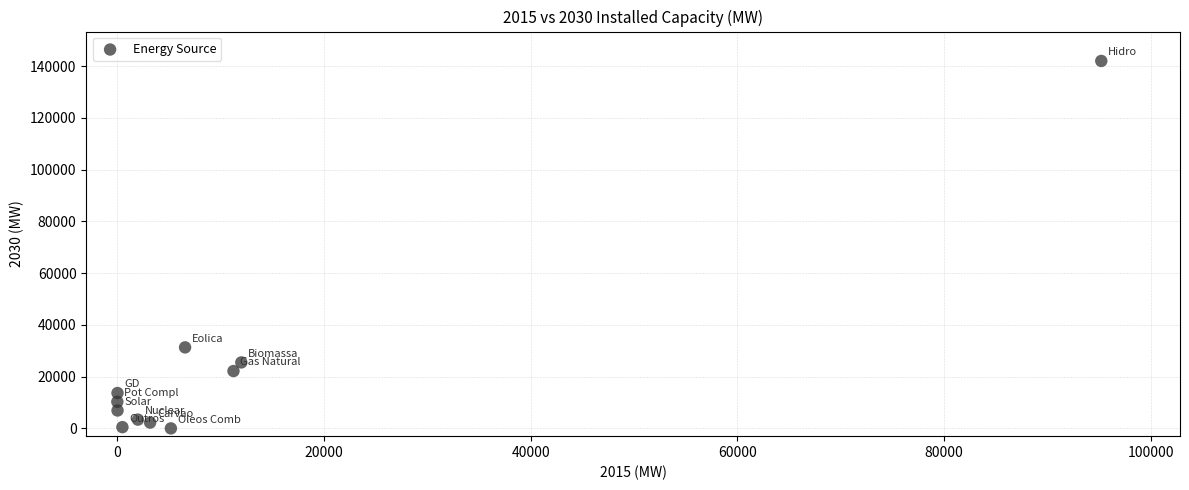

What is the average X value?

12355